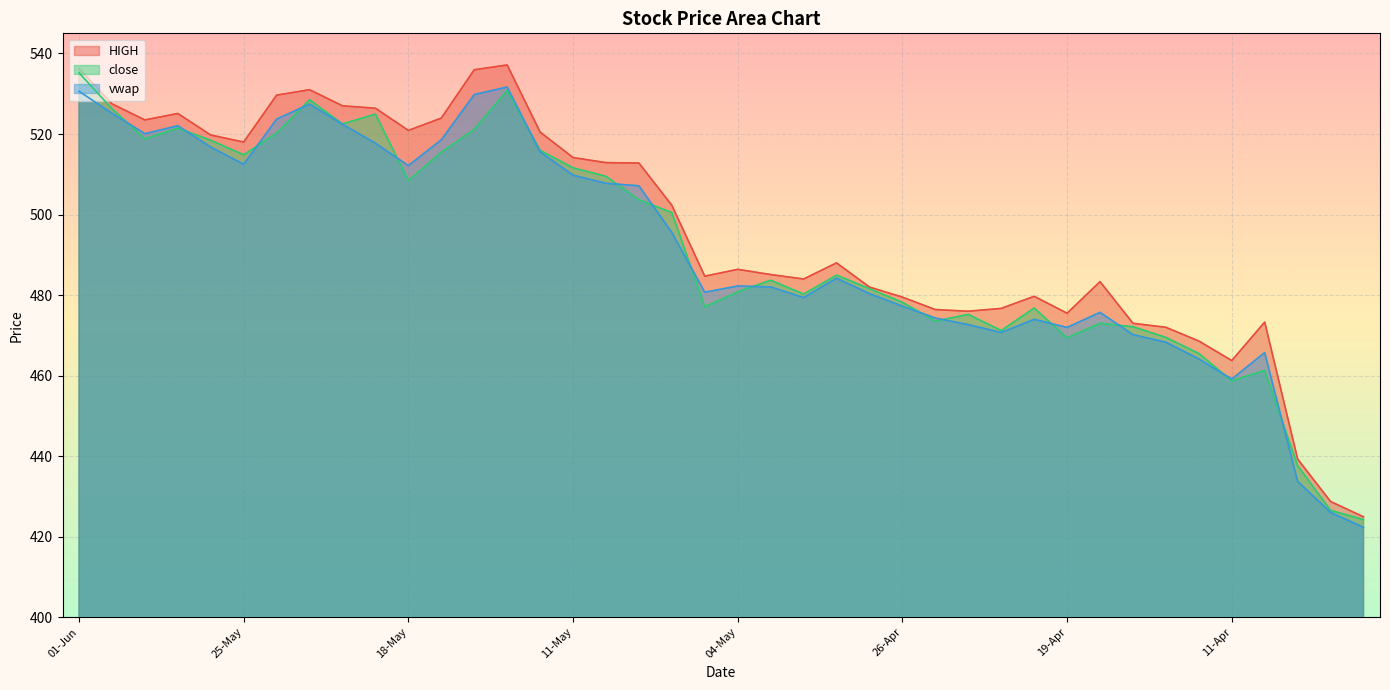

What is the sum of the close values at 24-Apr and 25-May?

990.0